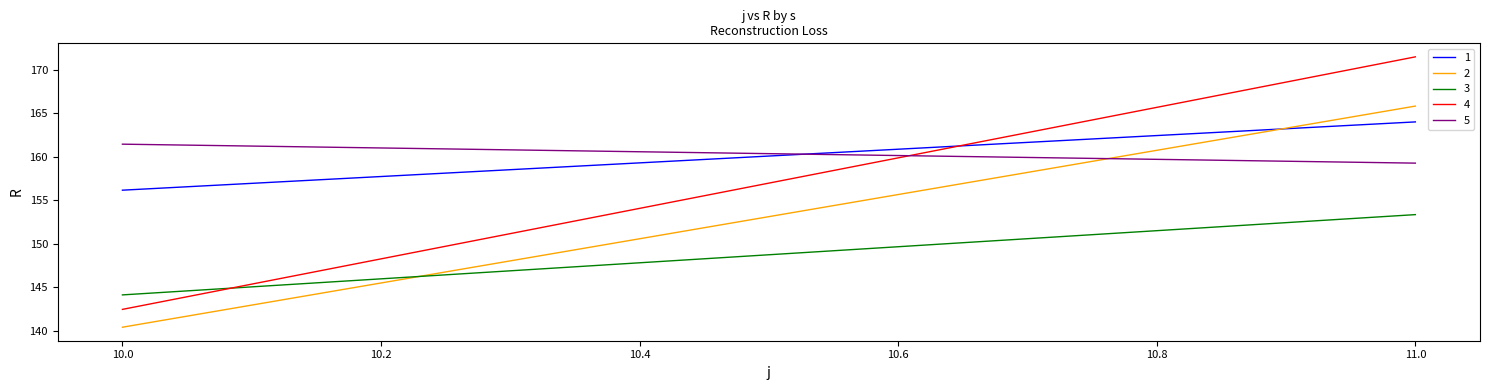

Reading left to right, extract all data points from this chart.

1: 10=156.2	11=164.0
2: 10=140.4	11=165.8
3: 10=144.1	11=153.3
4: 10=142.4	11=171.5
5: 10=161.4	11=159.3